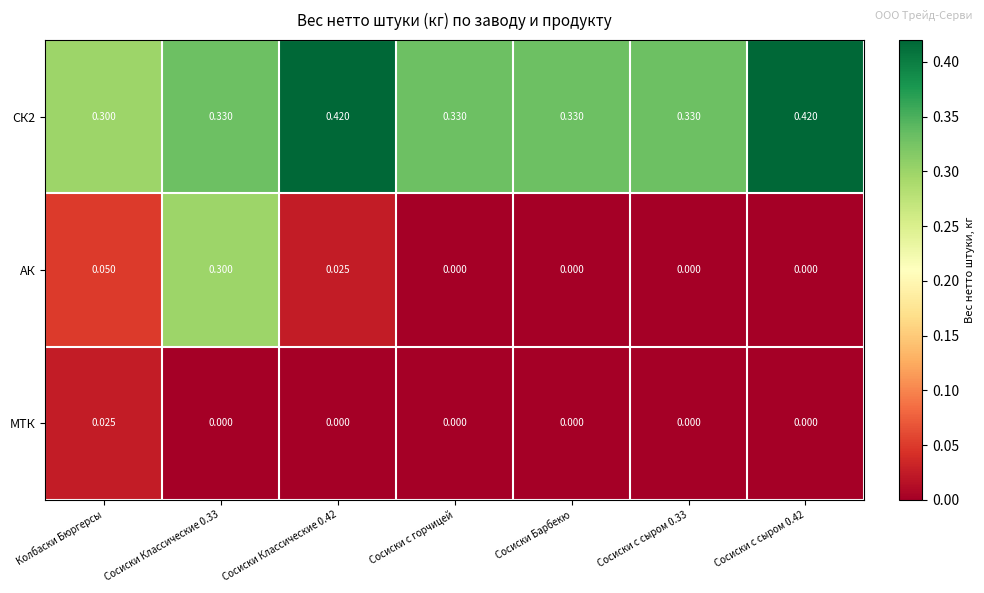

Between Сосиски Классические 0.33 and Сосиски с сыром 0.42, which series saw the biggest shift?

АК